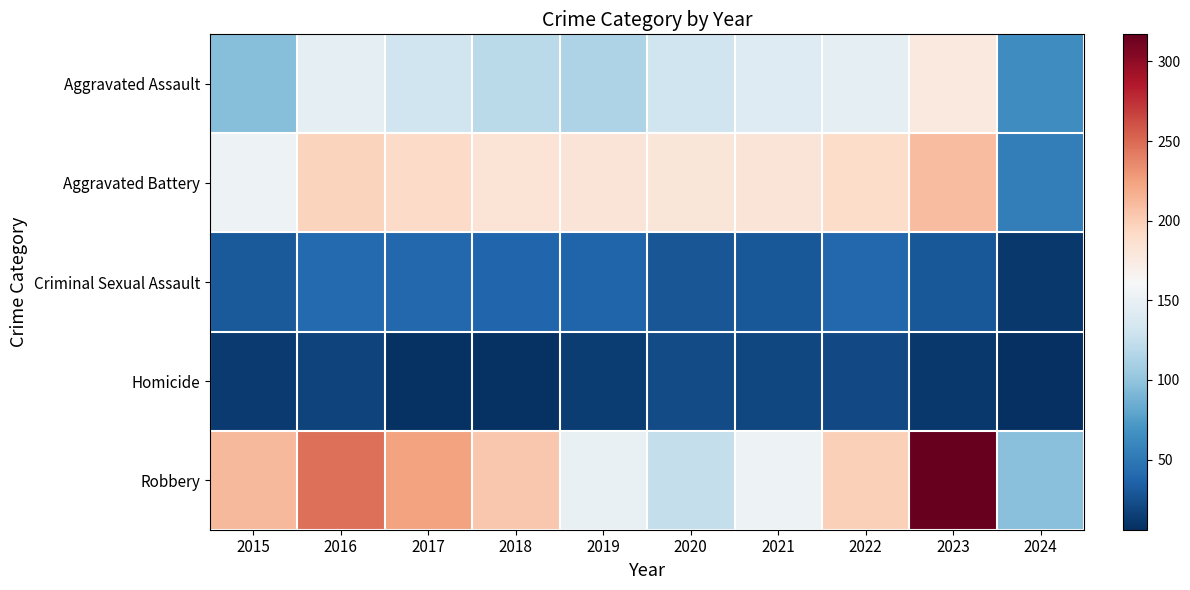

List the series in order of their peak value, highest first.

Robbery, Aggravated Battery, Aggravated Assault, Criminal Sexual Assault, Homicide